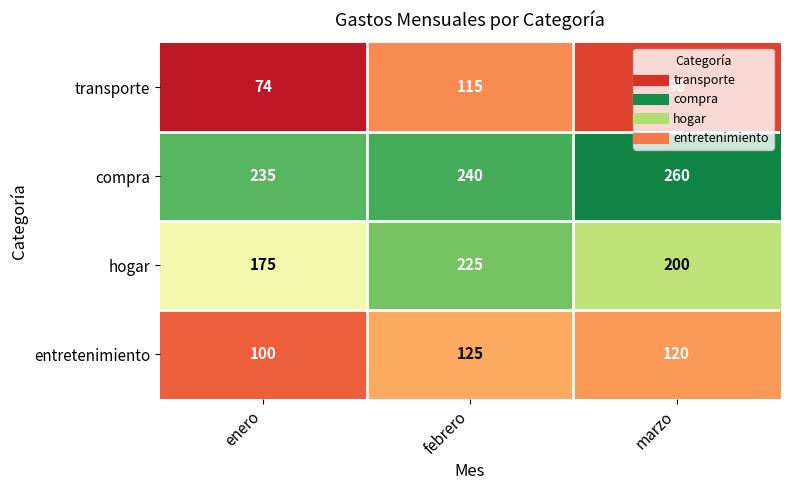

Read the compra value at febrero, to the nearest 10.

240